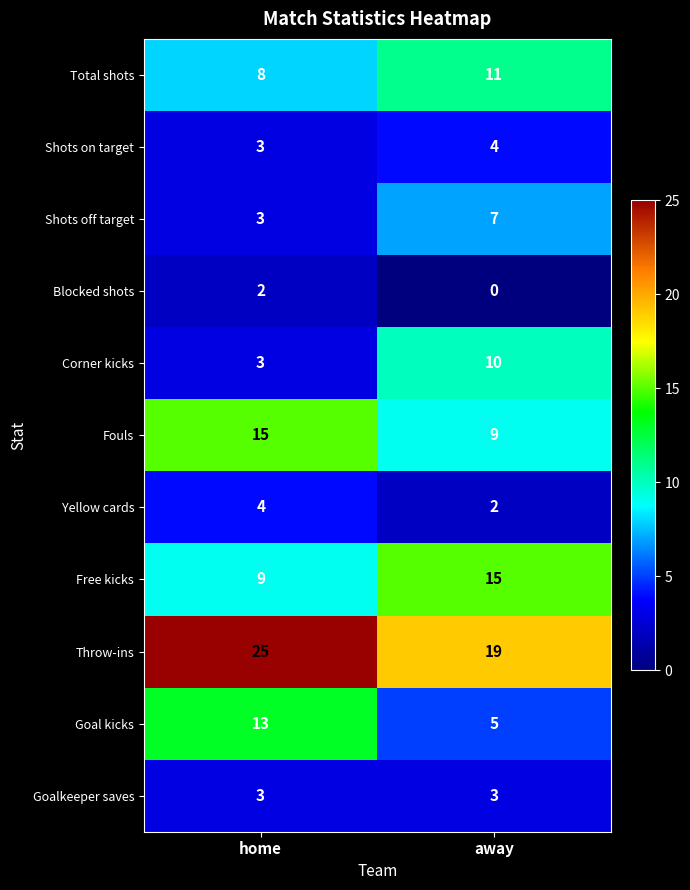

Rank the series at away from lowest to highest value.

Blocked shots, Yellow cards, Goalkeeper saves, Shots on target, Goal kicks, Shots off target, Fouls, Corner kicks, Total shots, Free kicks, Throw-ins